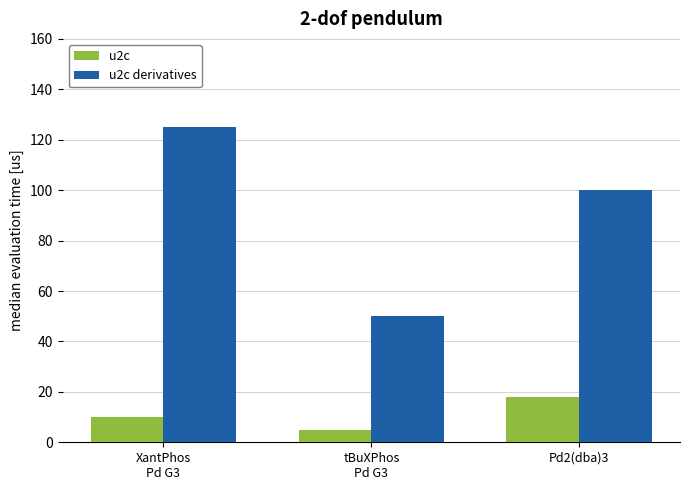

What is the smallest value displayed?

5